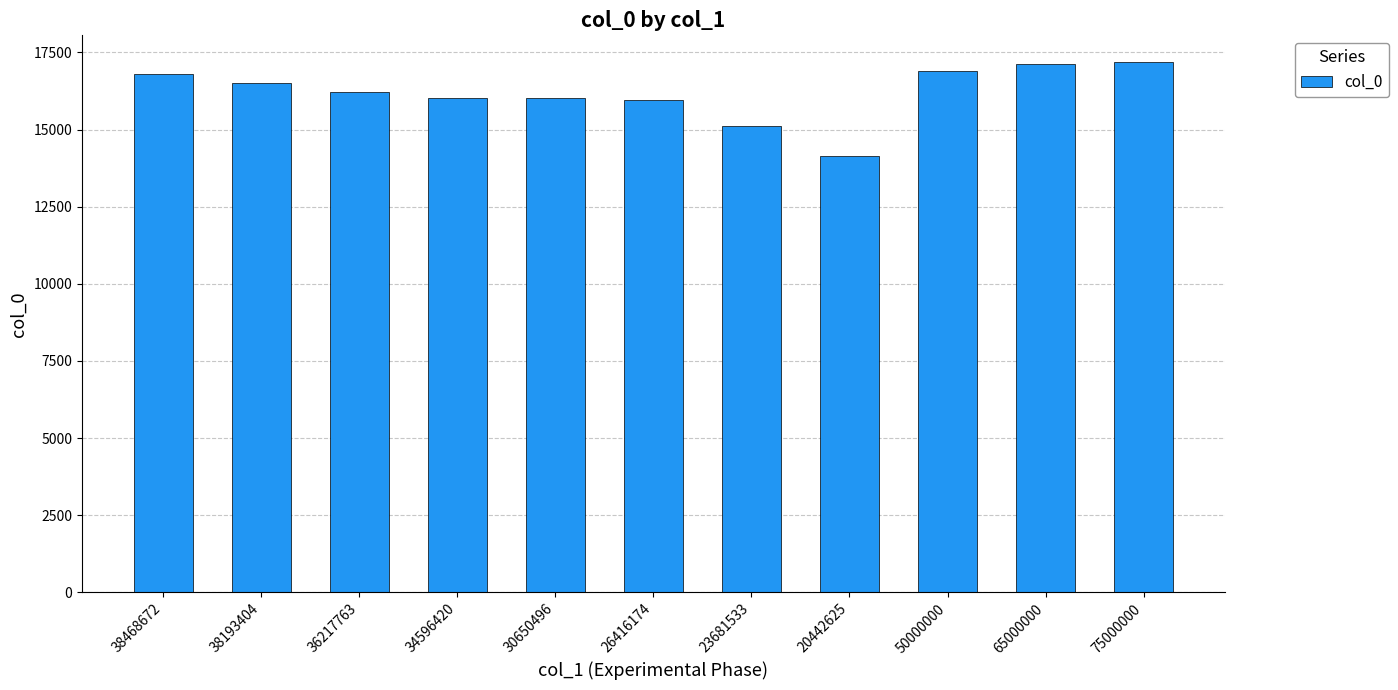

What is the average value?

16179.4